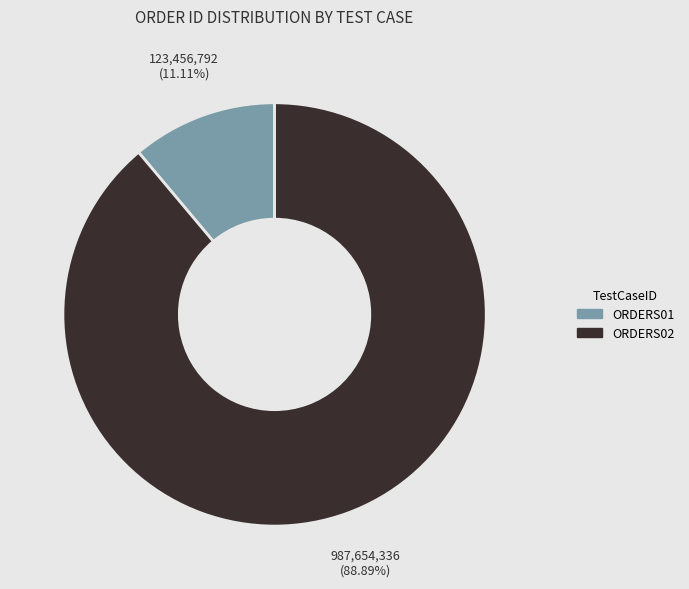

Between ORDERS02 and ORDERS01, which is larger?

ORDERS02